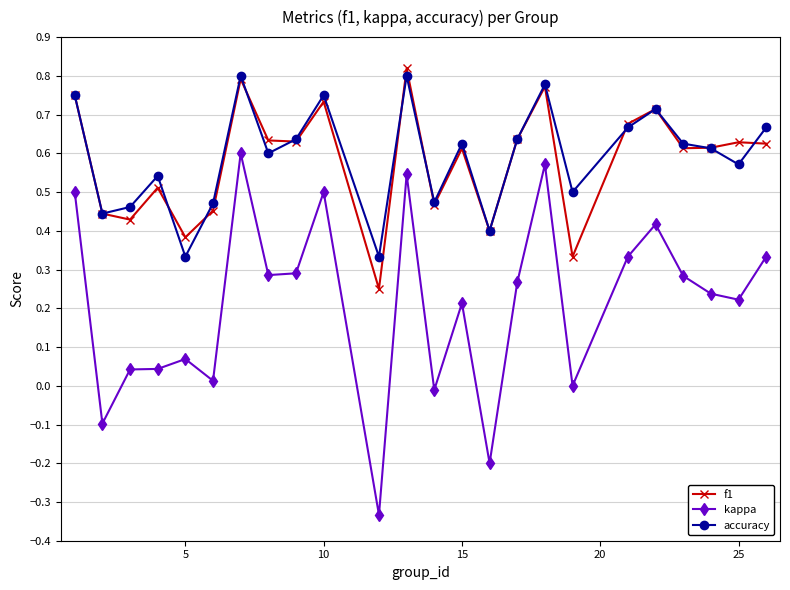

True or false: accuracy and kappa intersect in this chart.

False